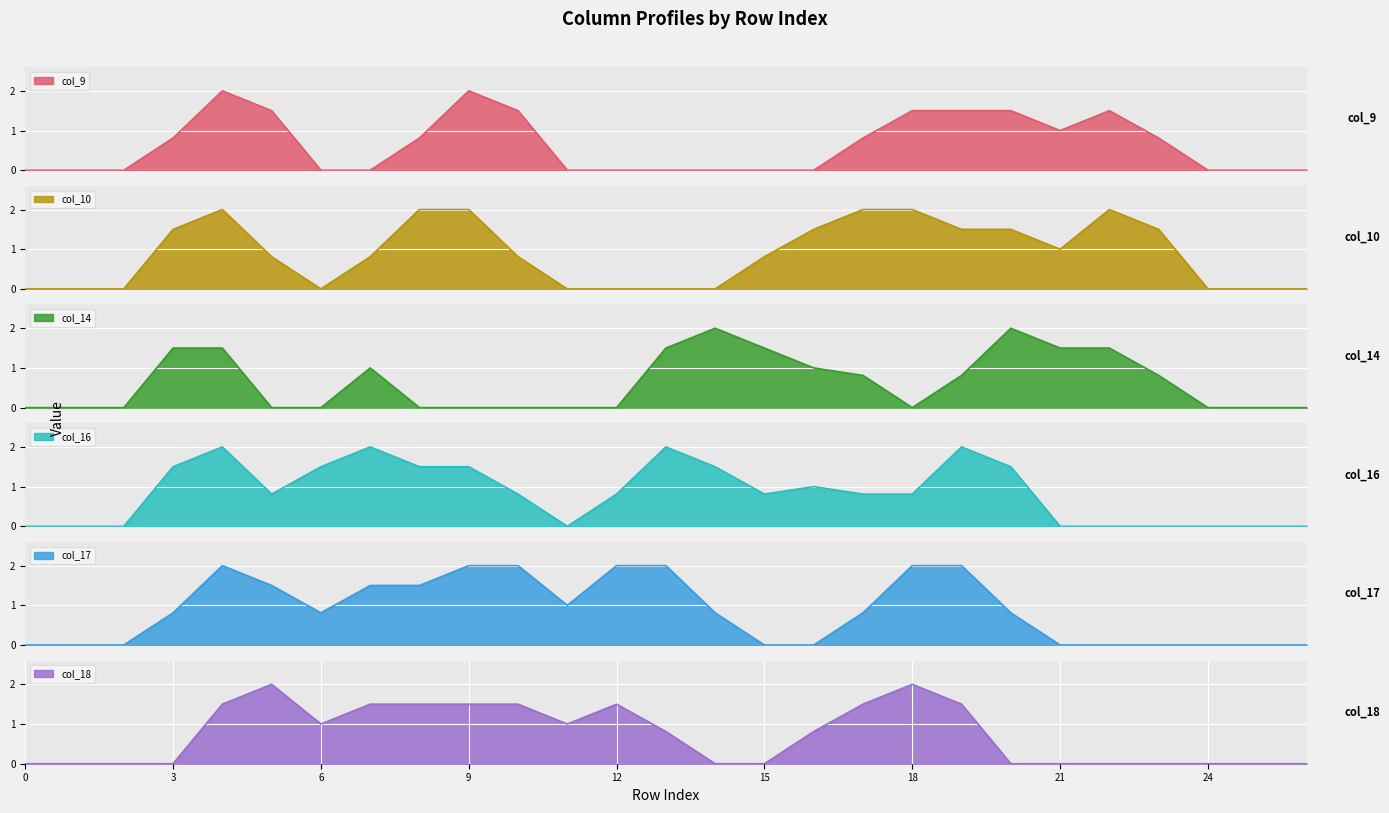

At which label is col_17 closest to 1?

11